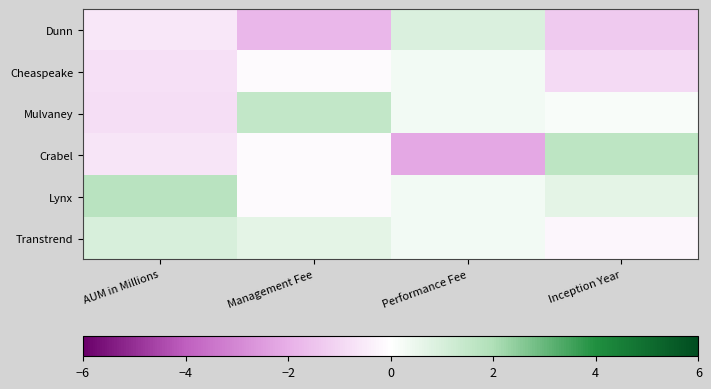

What is the maximum value shown in the chart?

1.7